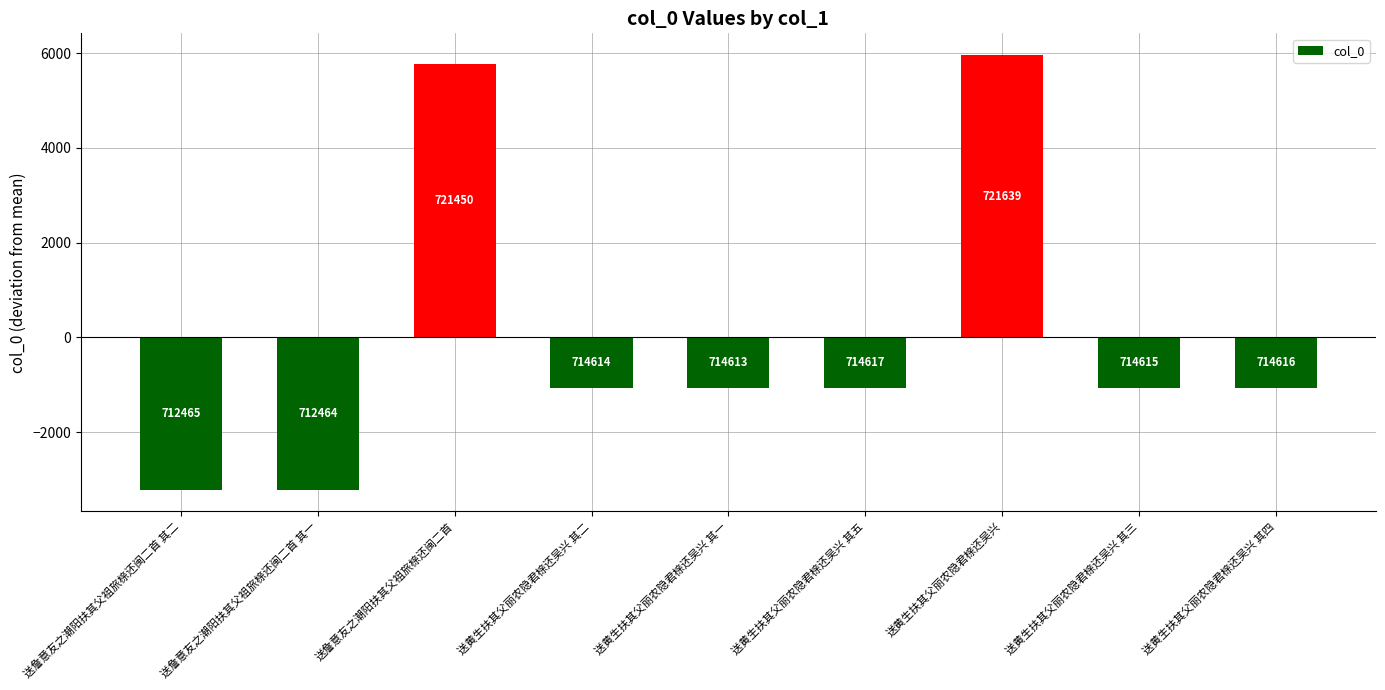

Read the value at 送詹意友之潮阳扶其父祖旅榇还闽二首, to the nearest 10.

5770